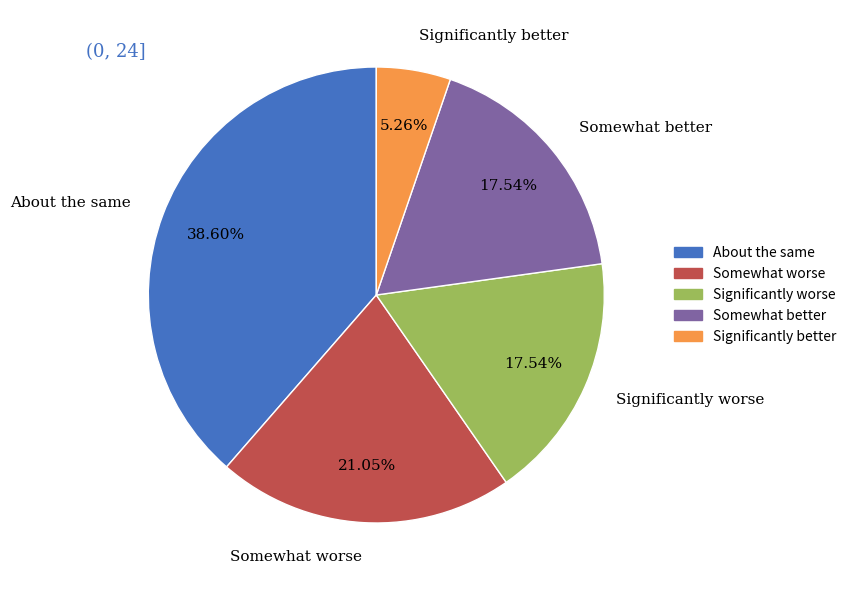

Which slice is the largest?

About the same